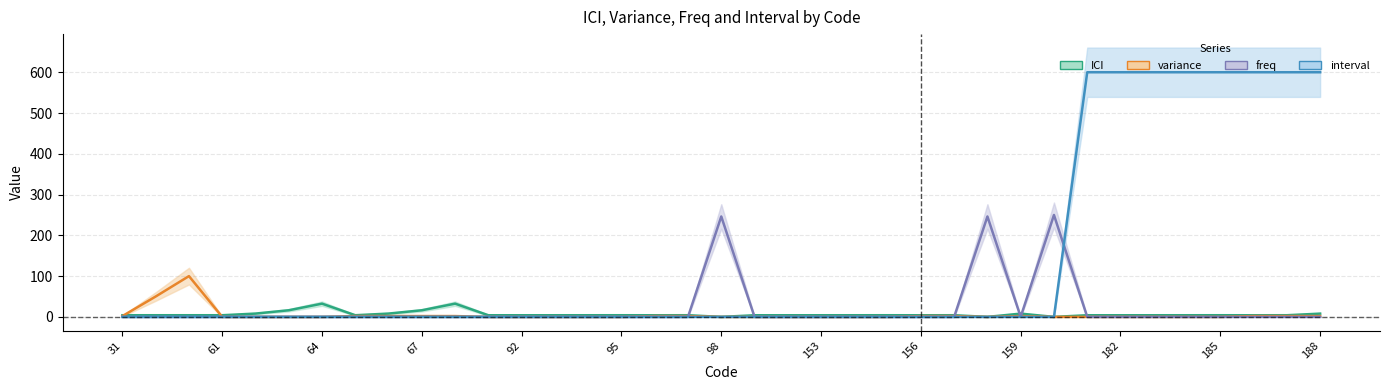

True or false: freq has a value of 165.2 at 19.

False